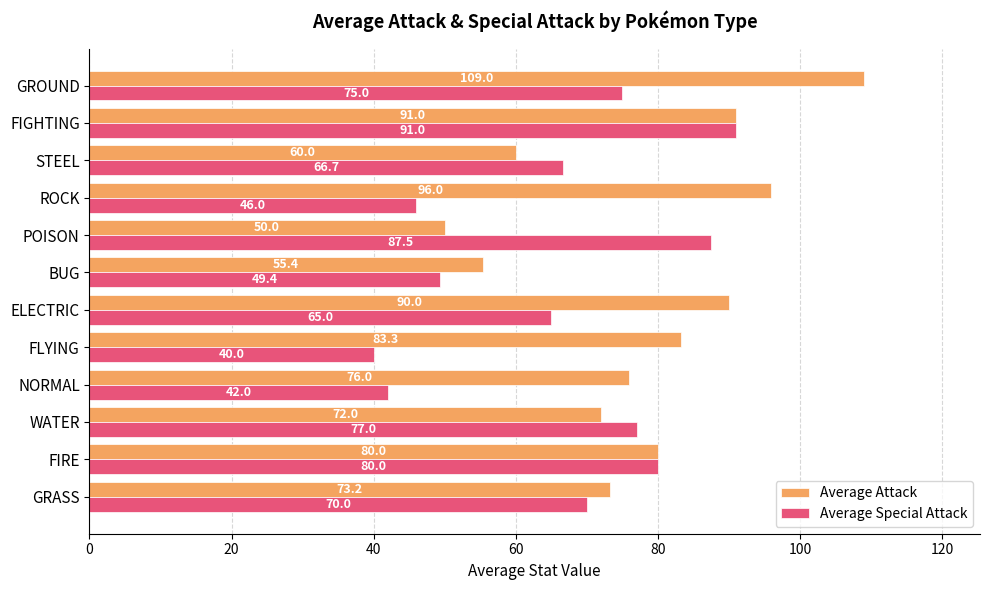

What is the lowest value of the Average Attack series?

50.0